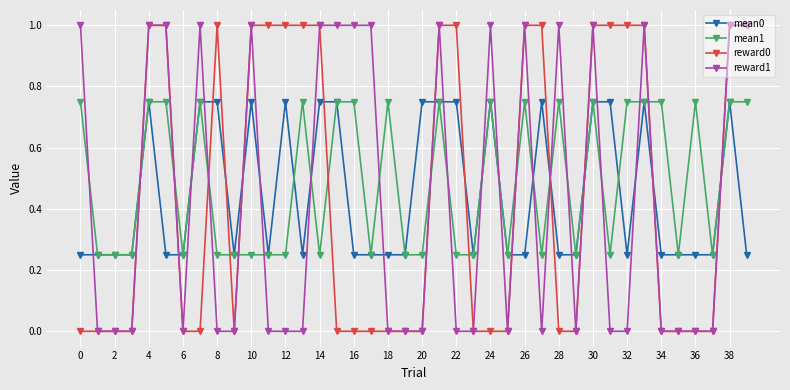

What is the greatest value displayed?

1.0